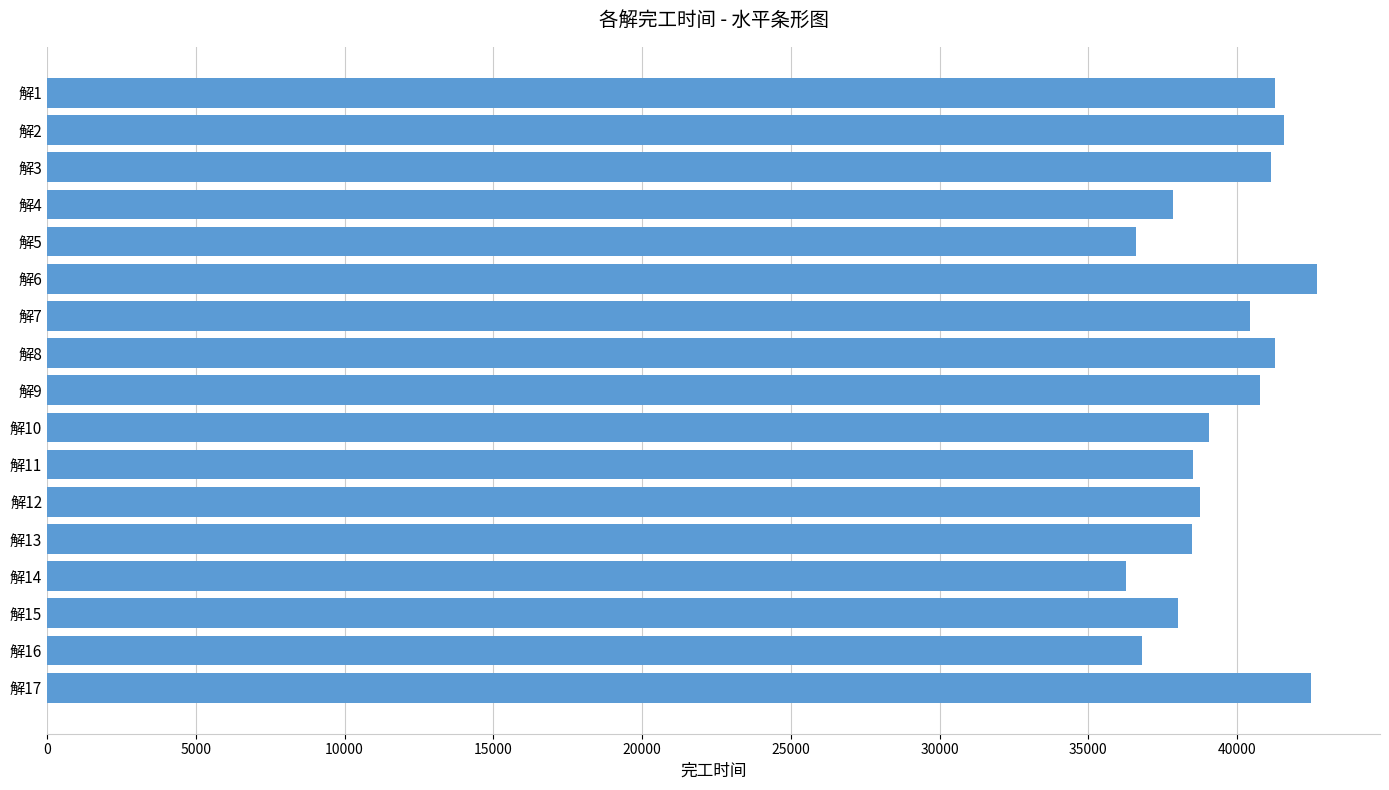

What is the value of the 7th bar from the top?

40442.7